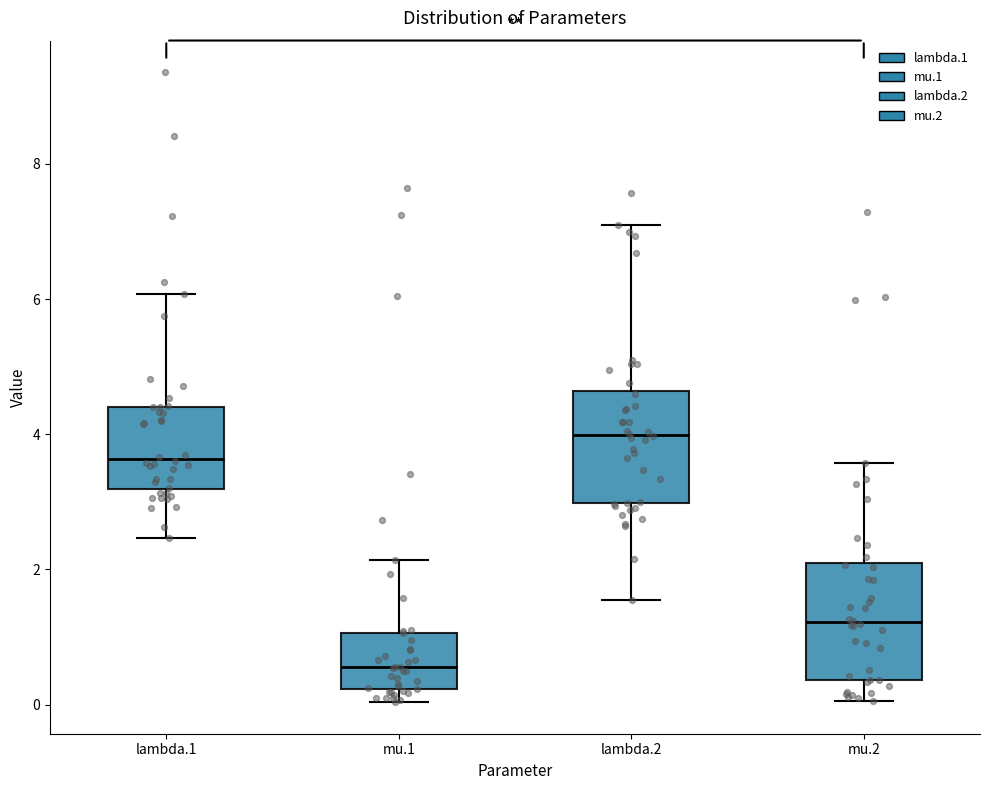

Reading left to right, transcribe this box plot: for each box, give where its median line is, the range the box spans, and where its two whiskers end, as read against the y-axis. The values are not printed on the chart, so give them approximately, as read against the axis.

lambda.1: median 3.6, box 3.2 to 4.4, whiskers 2.4 to 6.0
mu.1: median 0.6, box 0.2 to 1.0, whiskers 0.0 to 2.2
lambda.2: median 4.0, box 3.0 to 4.6, whiskers 1.6 to 7.2
mu.2: median 1.2, box 0.4 to 2.0, whiskers 0.0 to 3.6